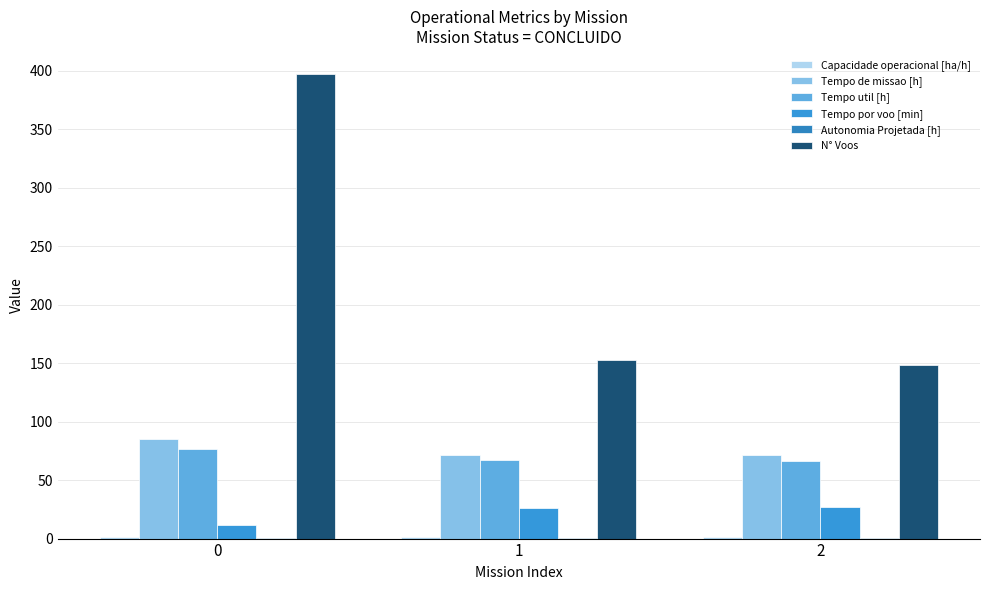

The value of Tempo util [h] at 0 is 26.7. True or false?

False